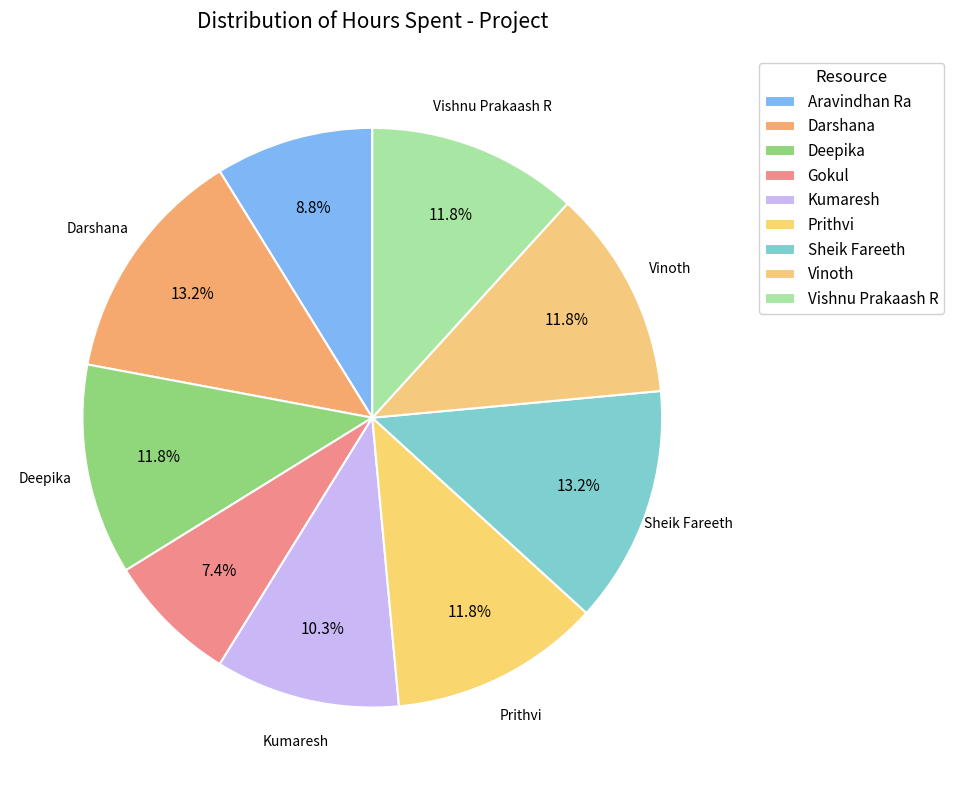

How many slices are in this pie chart?

9